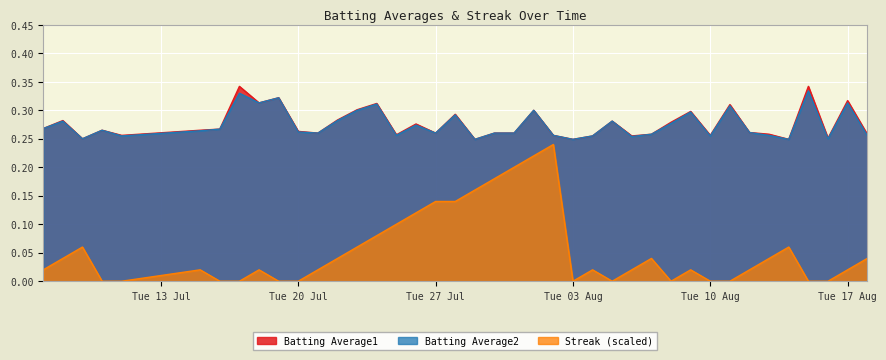

Which series has the largest range (max minus min)?

Streak (scaled)